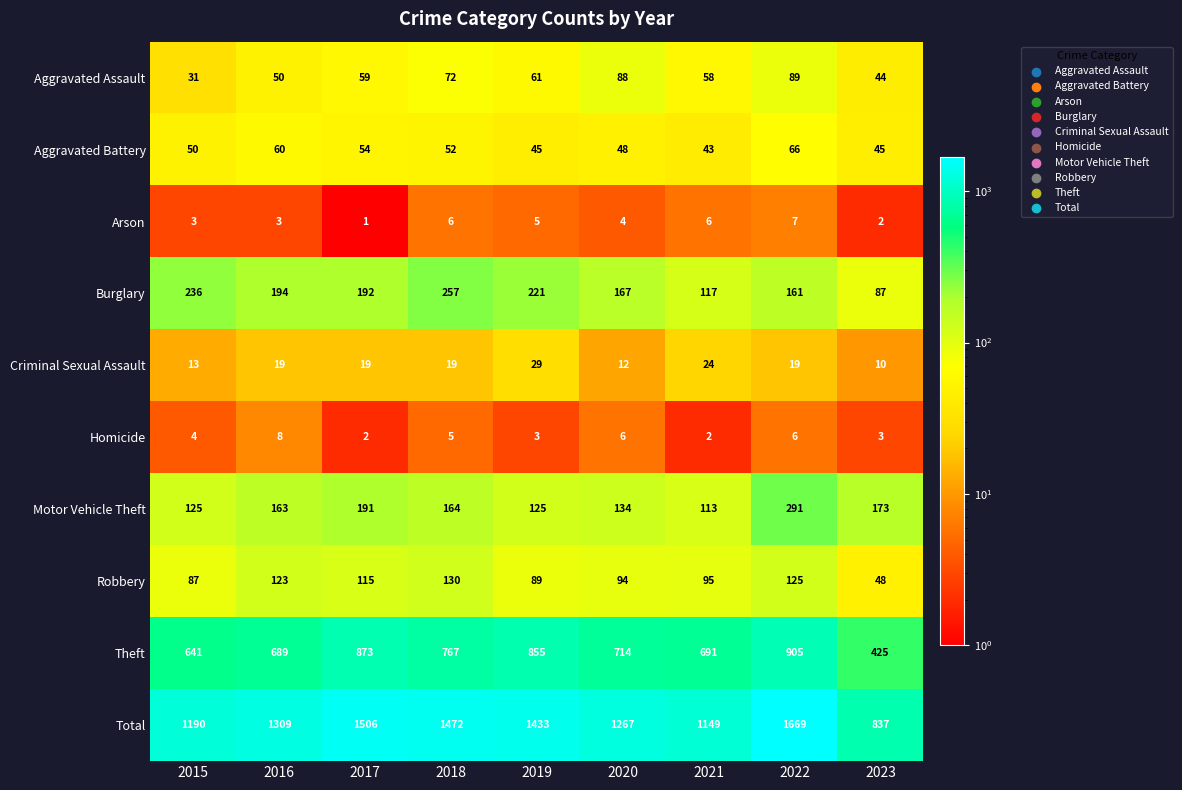

Which category has the highest value across all series?

2022